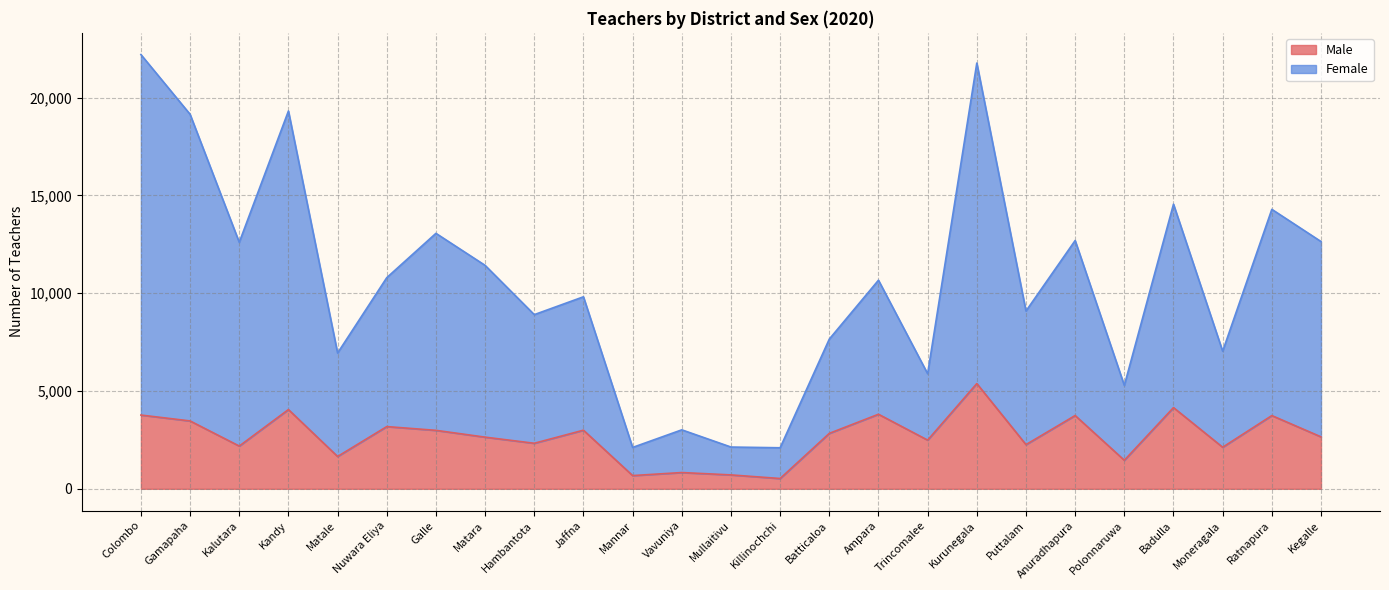

True or false: Female and Male intersect in this chart.

False